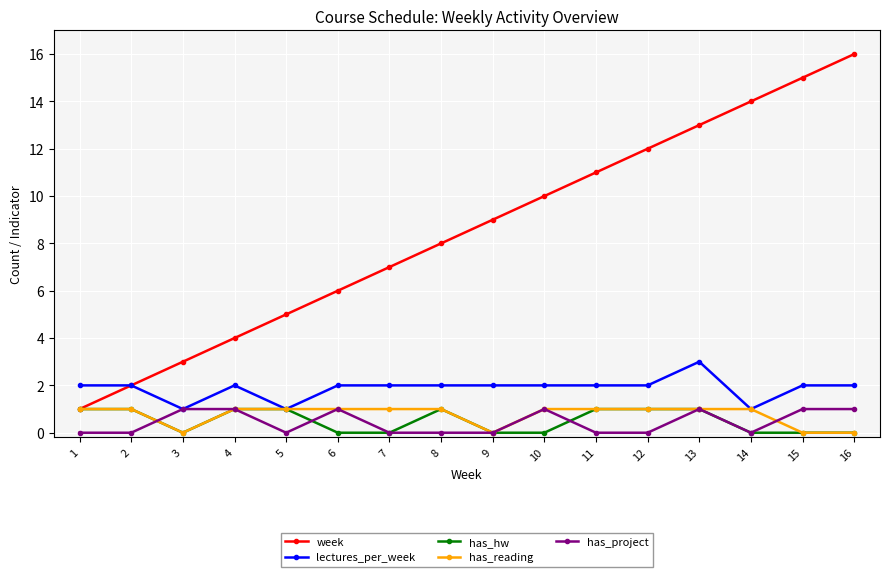

What is the total value across all series at 9?

11